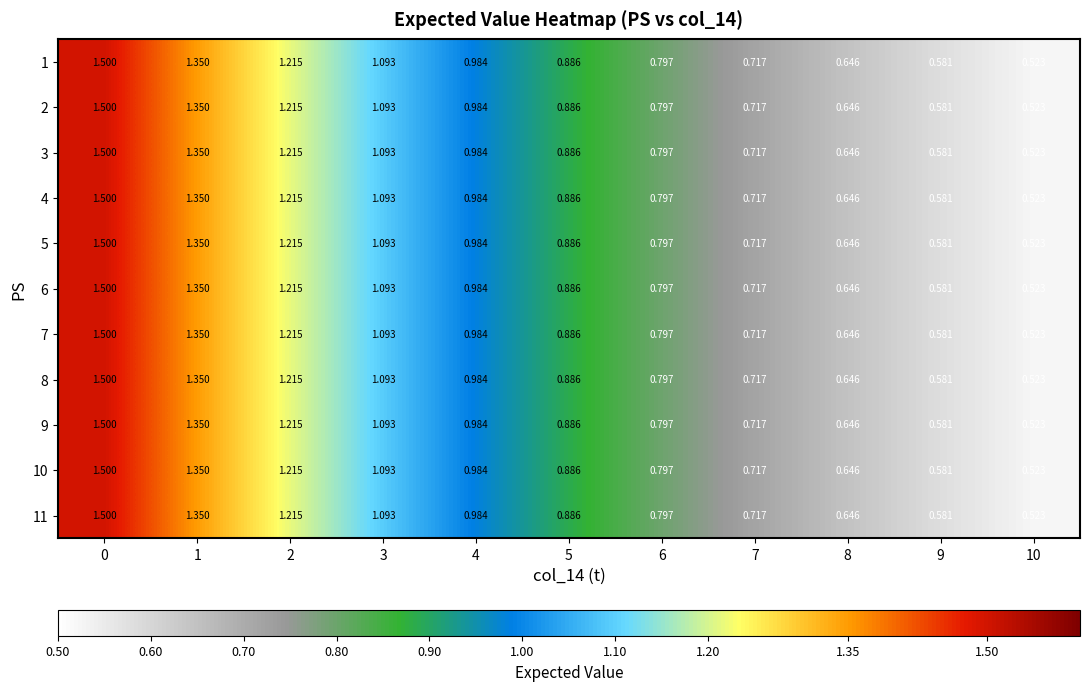

Is the value of 5 at 9 greater than the value of 9 at 6?

No